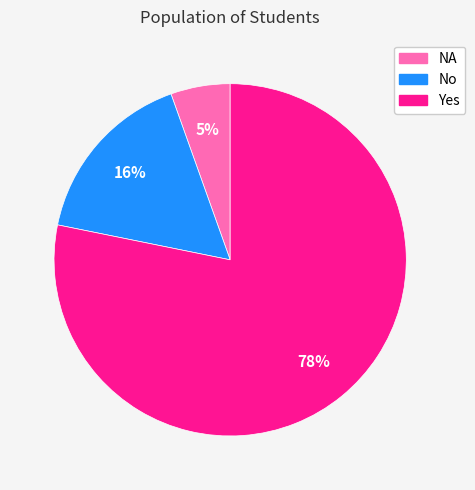

How many segments does this pie chart have?

3